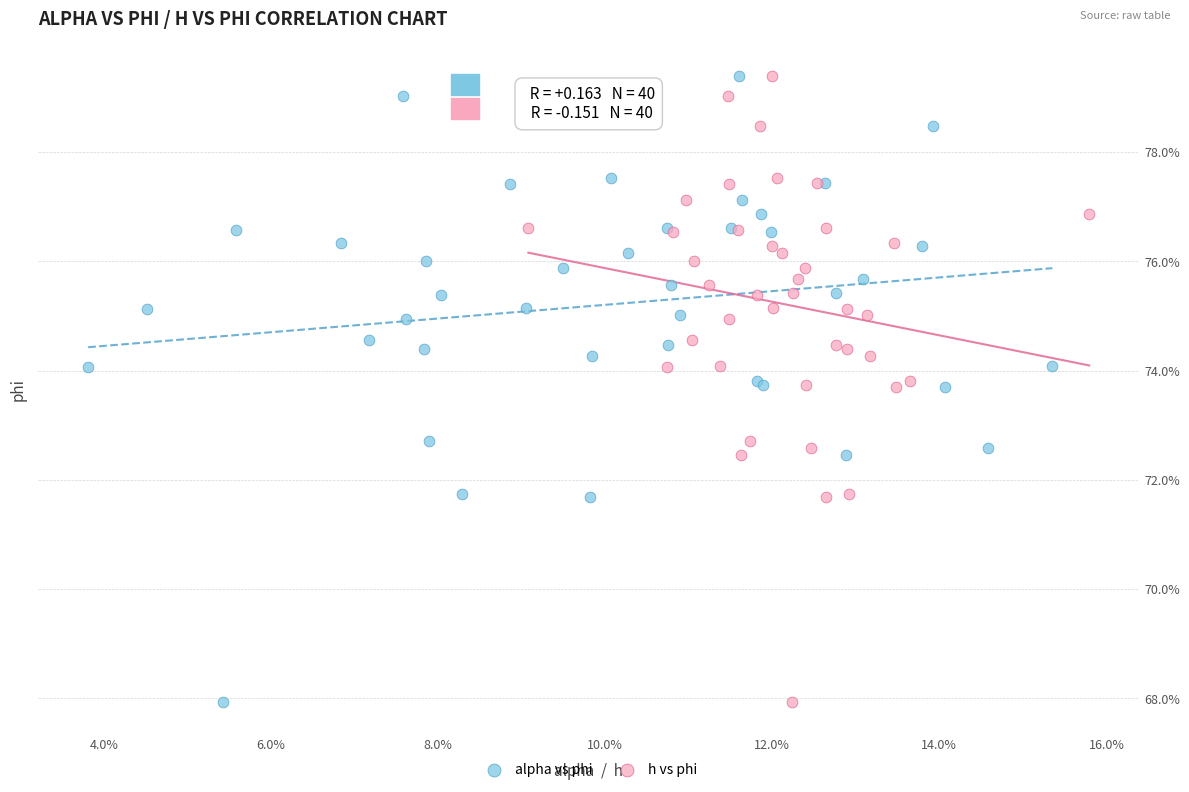

What are all the series names shown in the legend?

alpha vs phi, h vs phi